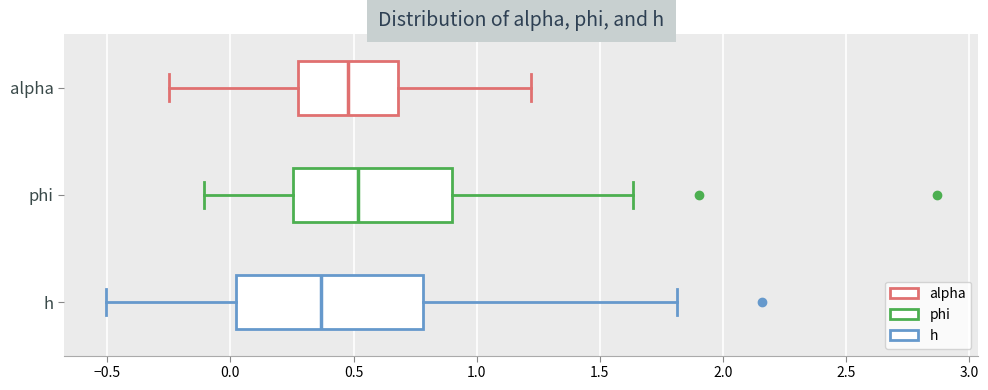

Where is the left edge of the box for alpha on the x-axis? The values are not printed on the chart, so give them approximately, as read against the axis.

0.25